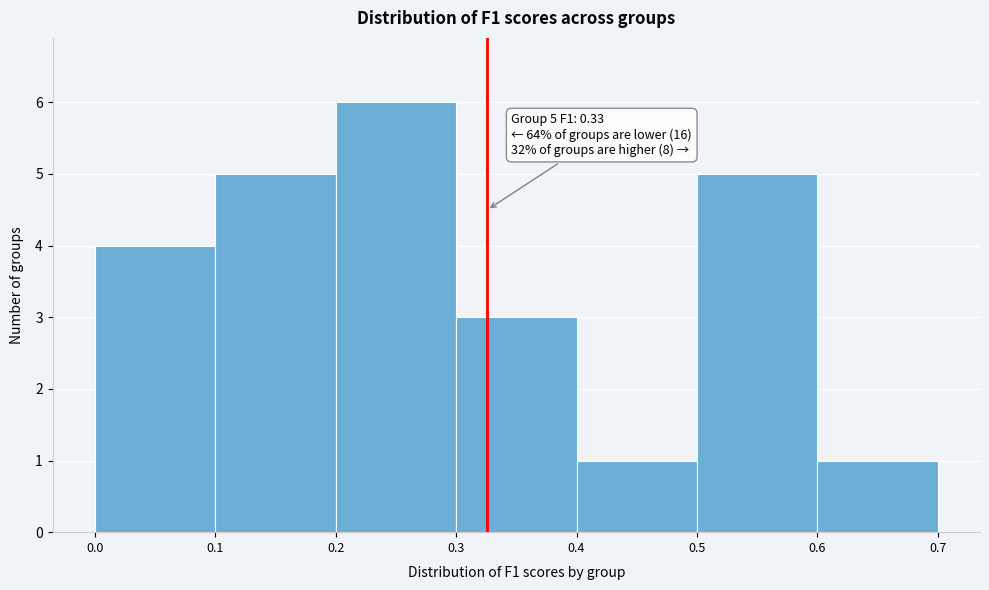

Which range on the x-axis has the tallest bar?

0.2 to 0.3